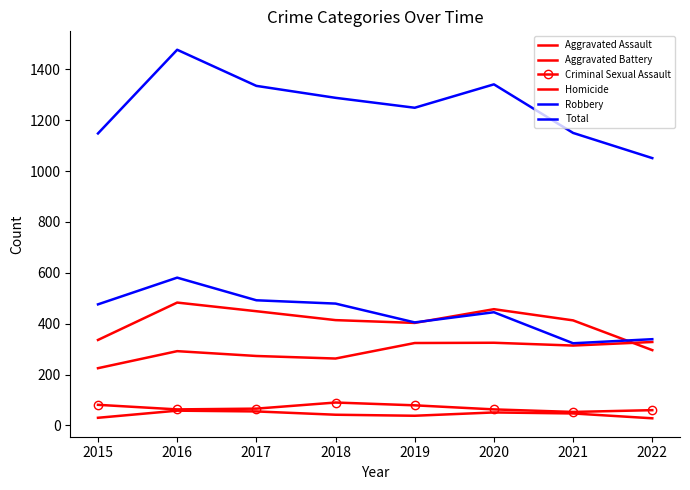

Is it true that Aggravated Battery equals 723 at 2021?

False